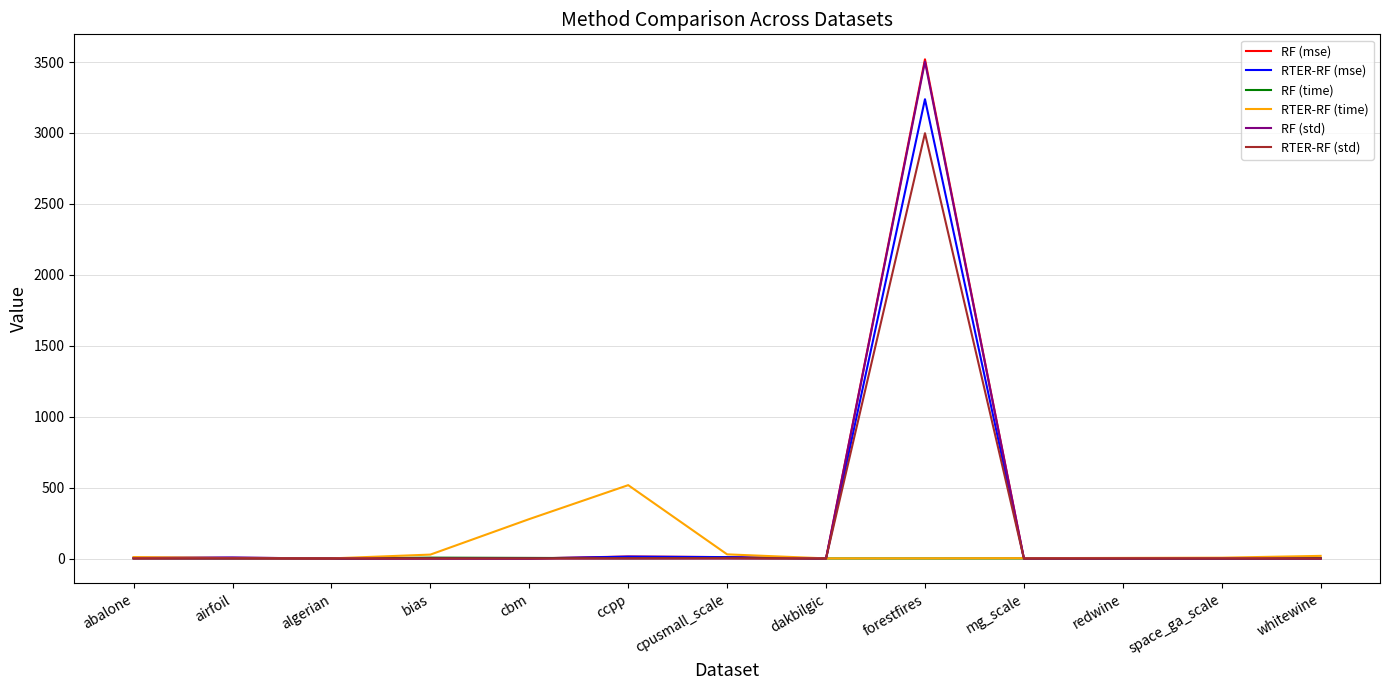

What are all the series names shown in the legend?

RF (mse), RTER-RF (mse), RF (time), RTER-RF (time), RF (std), RTER-RF (std)